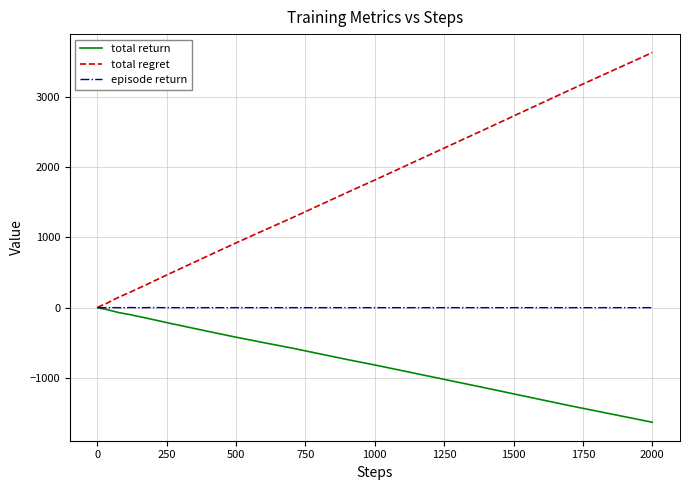

List the series in order of their overall mean, lowest first.

total return, episode return, total regret